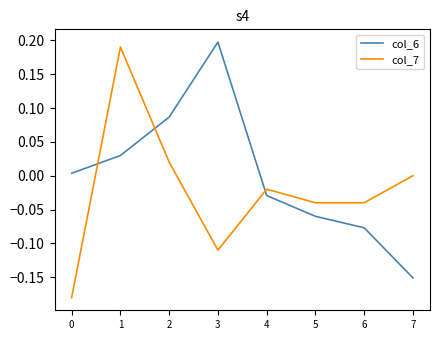

How many intersections are there between col_6 and col_7?

3